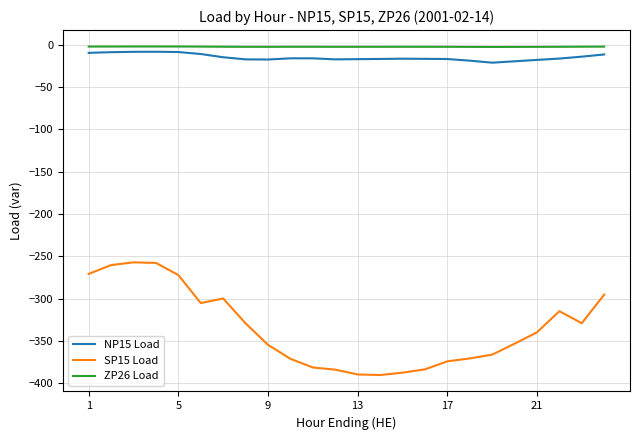

What is the difference between the maximum and minimum values in the NP15 Load series?

12.9